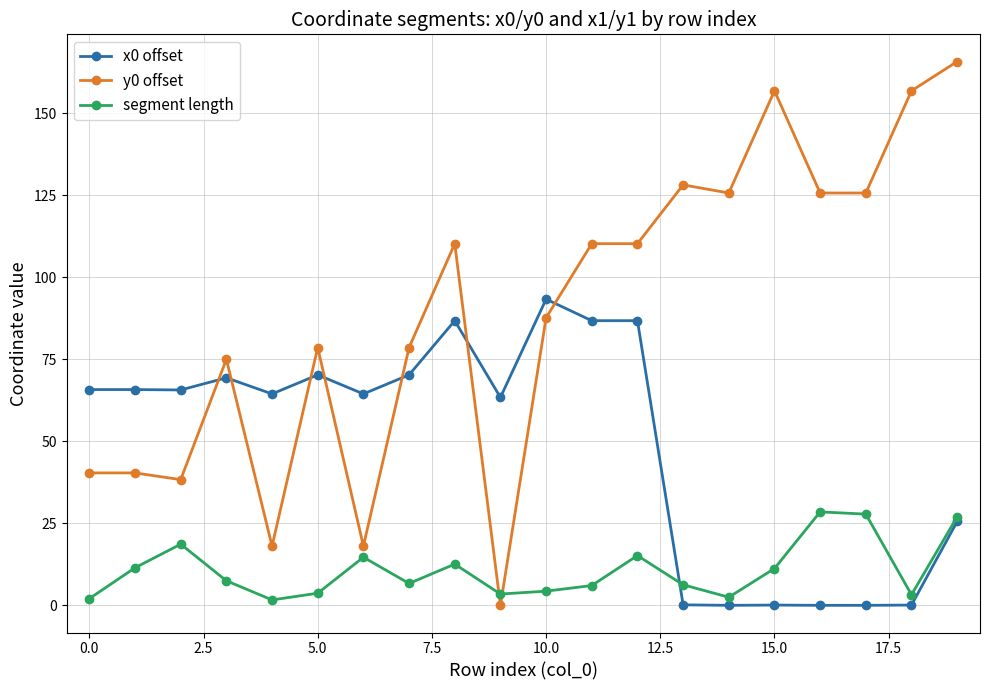

How many times do y0 offset and x0 offset cross each other?

7